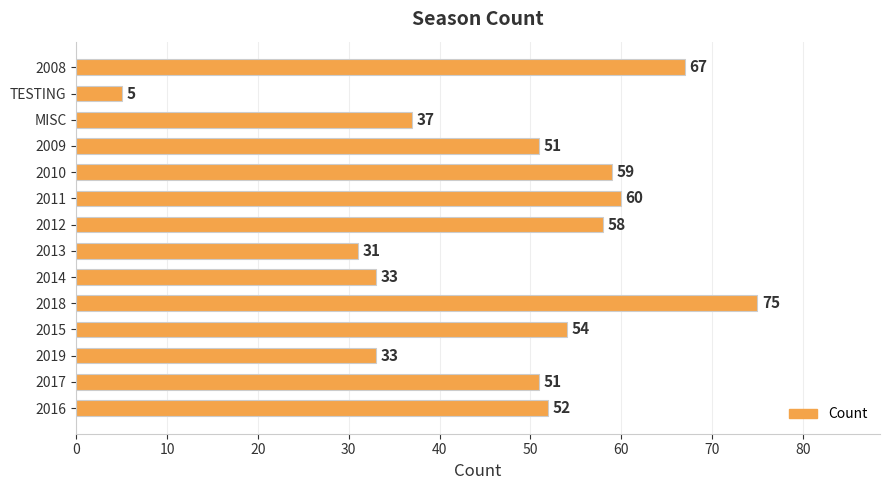

What is the value of the 9th bar from the top?

33